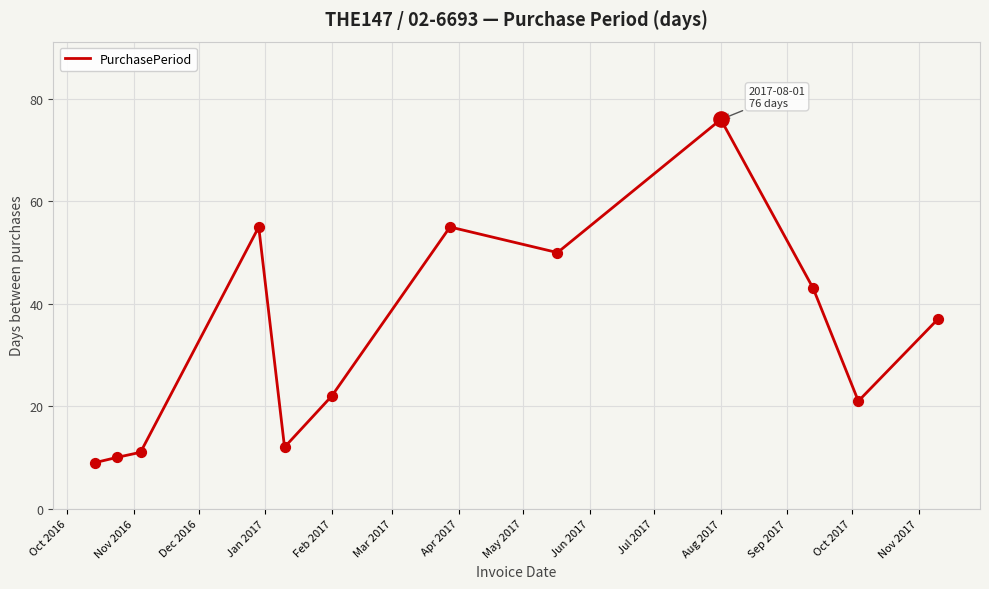

What is the minimum value shown in the chart?

9